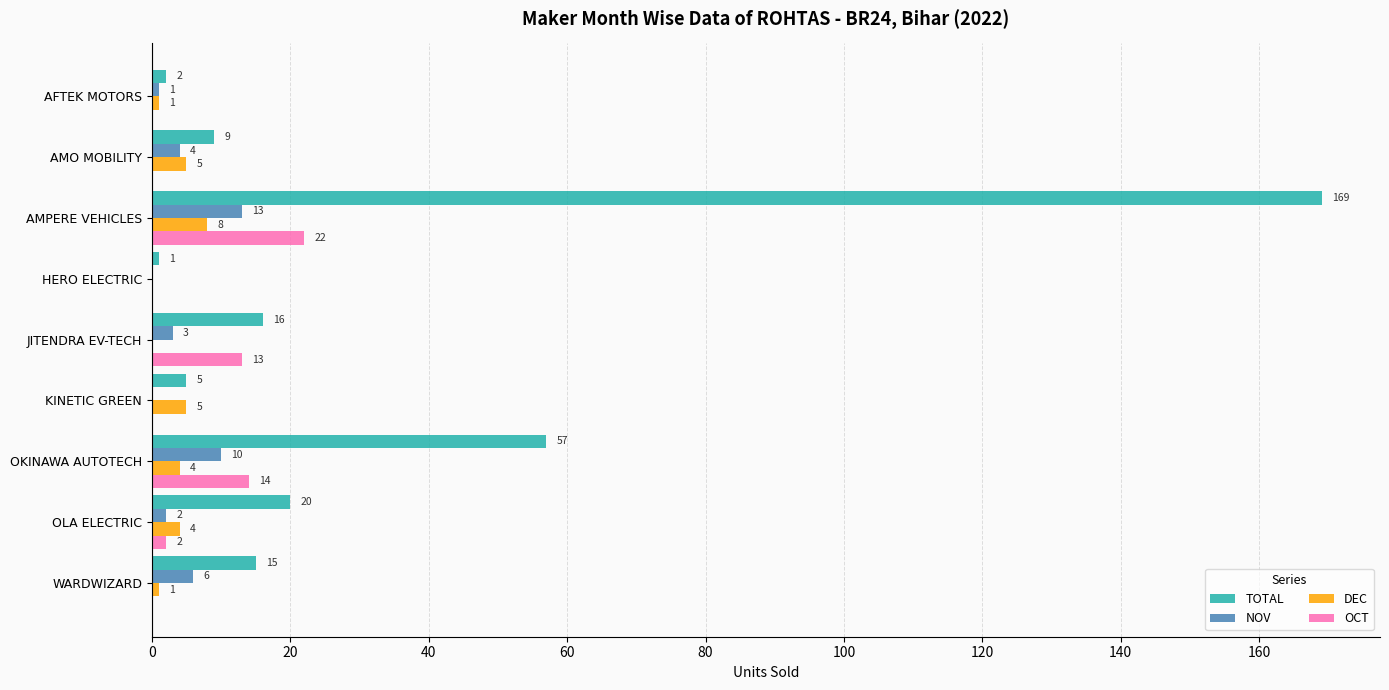

What is the sum of all NOV values?

39